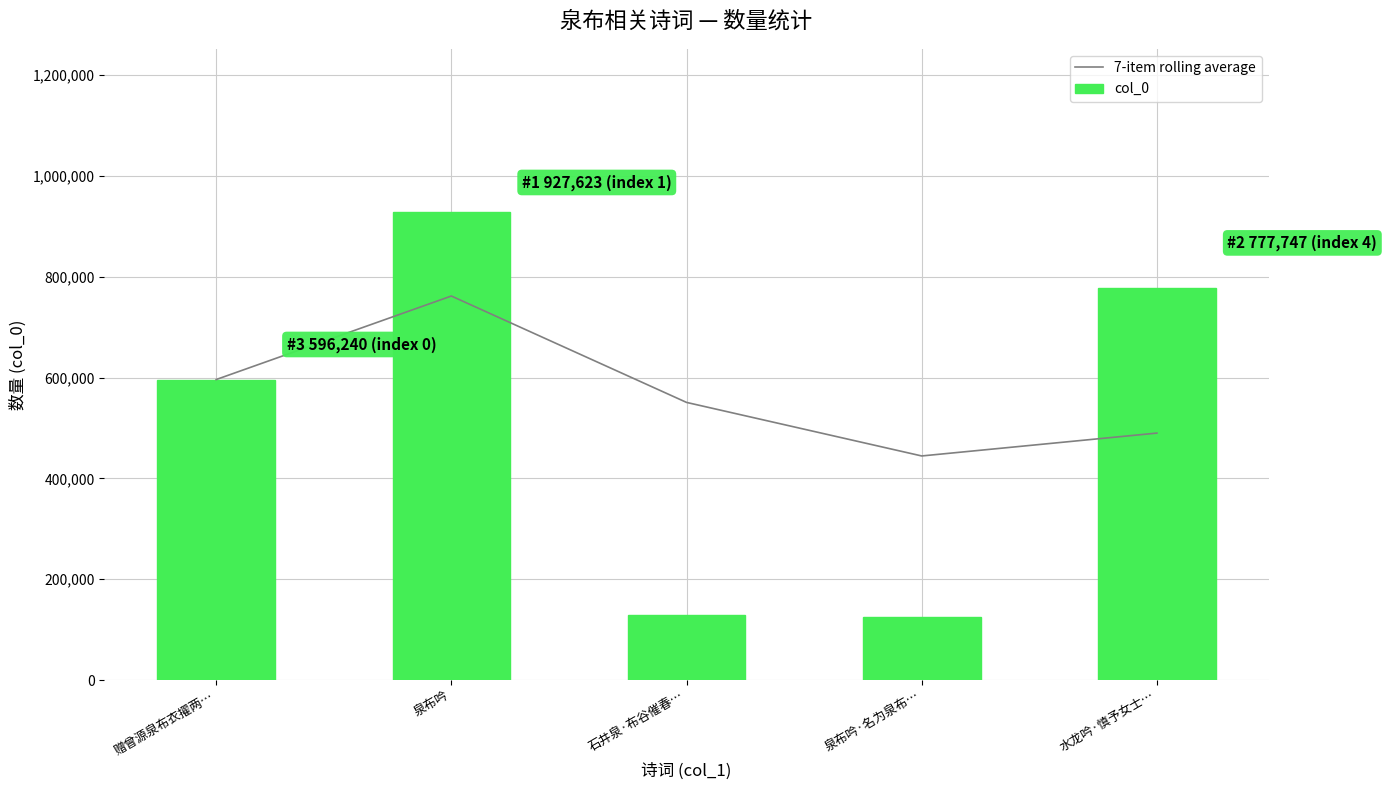

Which series has the widest spread of values?

col_0